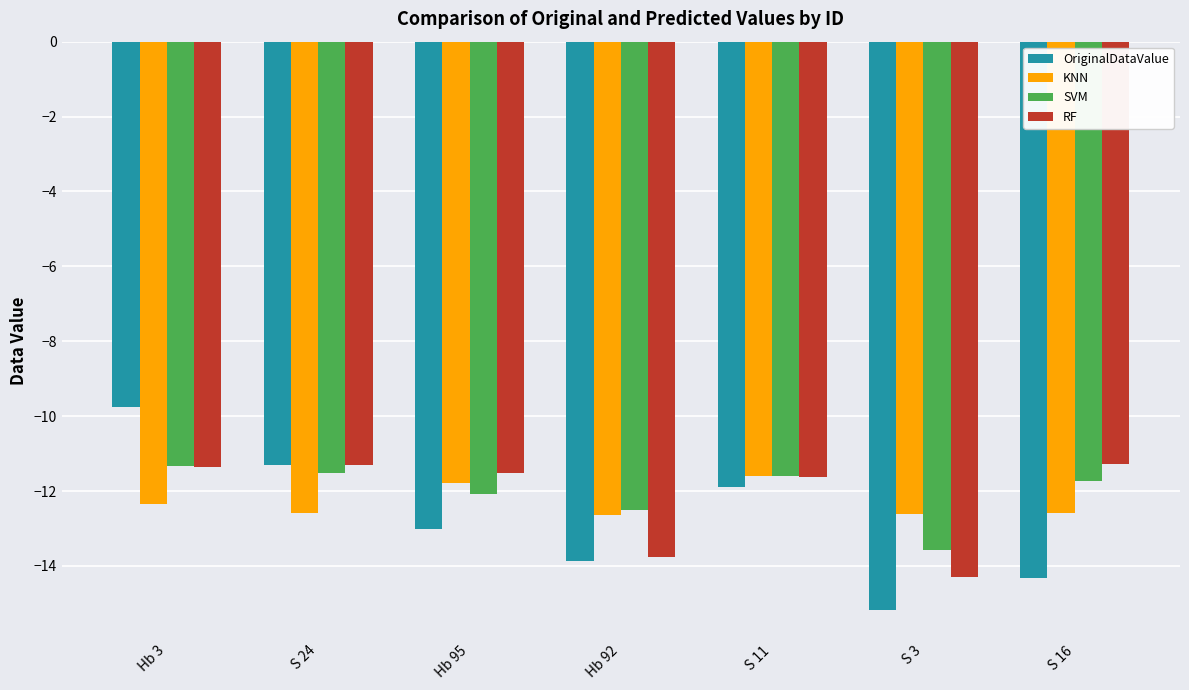

How many groups of bars are there?

7